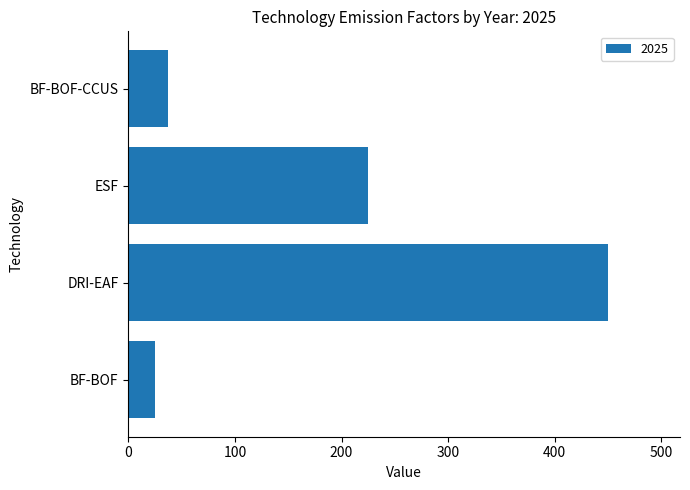

What is the minimum value shown in the chart?

25.0